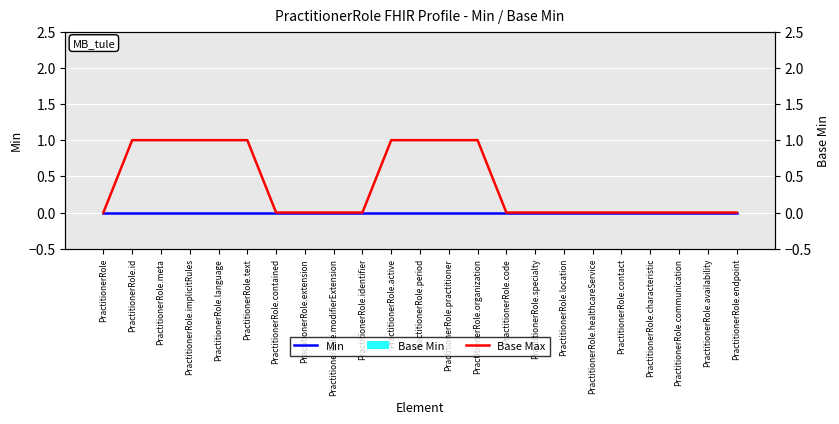

Is the value of Base Min at PractitionerRole.code greater than the value of Min at PractitionerRole.contact?

No